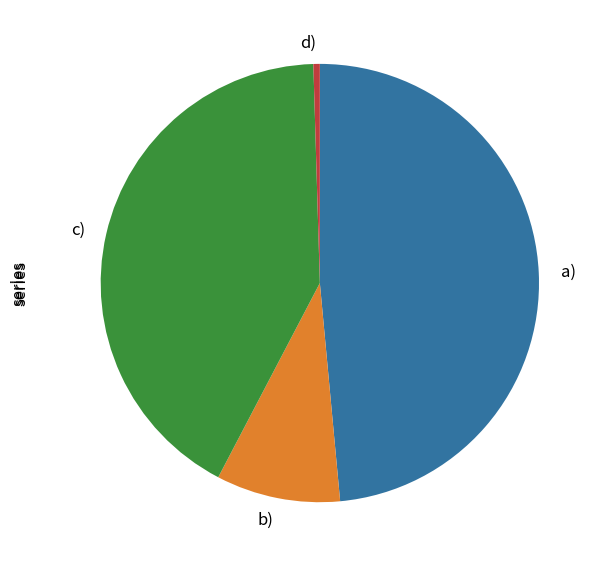

The b) slice represents 1% of the pie. True or false?

False